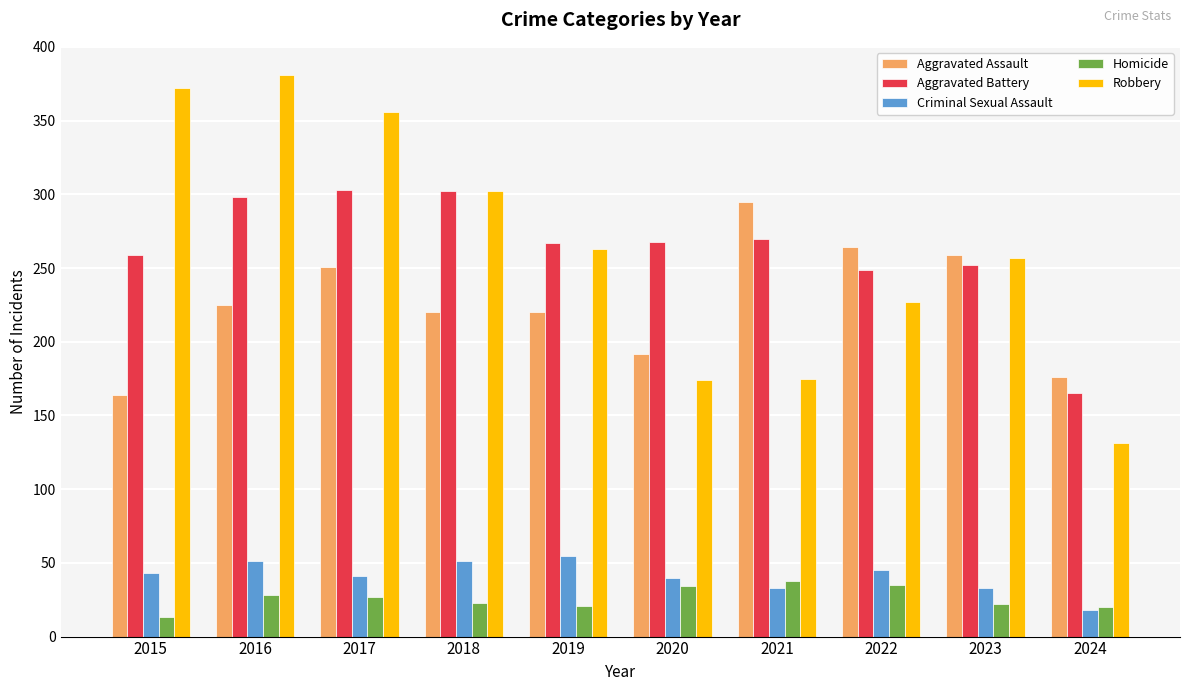

Which series changed the most between 2019 and 2020?

Robbery